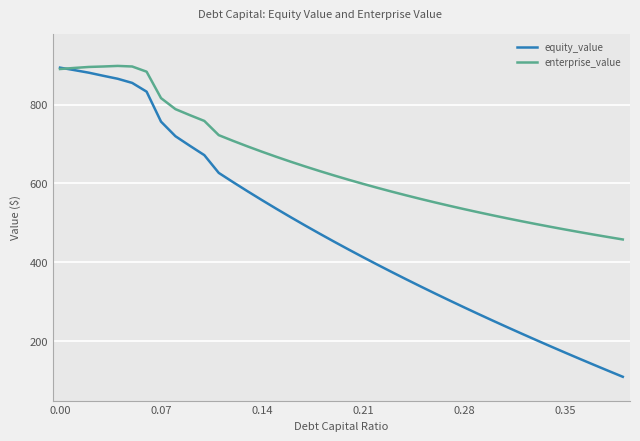

What is the difference between the maximum and minimum values in the enterprise_value series?

439.7